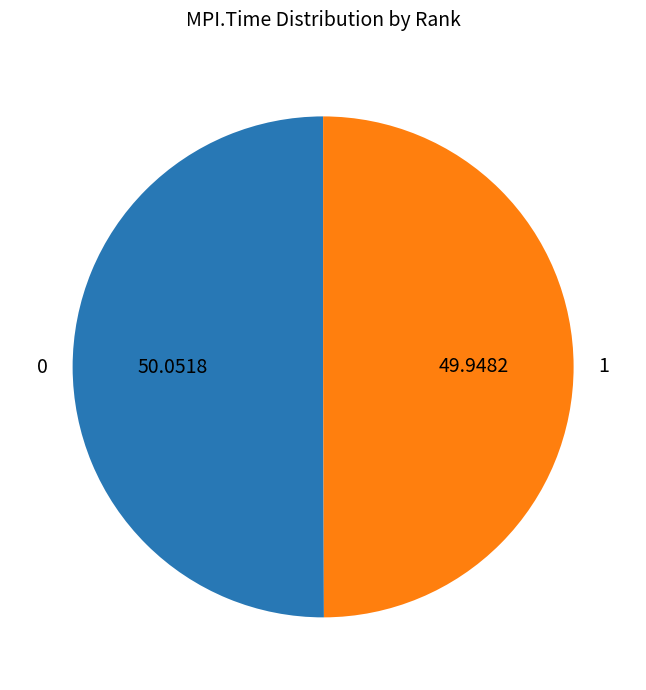

Combined, do 0 and 1 account for over 50%?

Yes